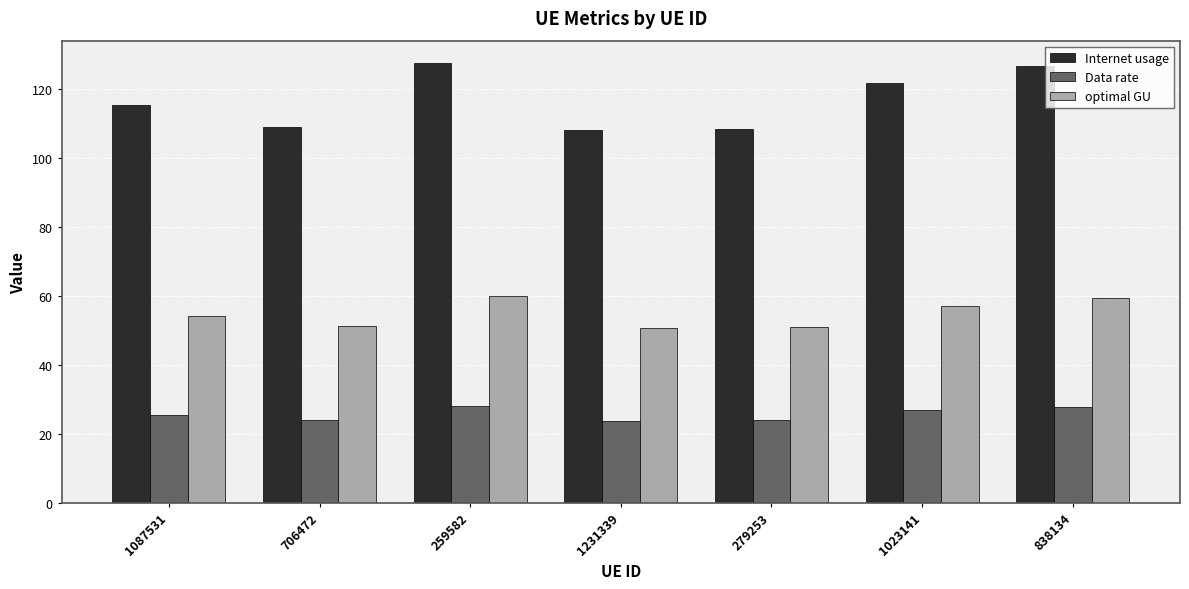

Between 259582 and 1023141, which series saw the biggest shift?

Internet usage